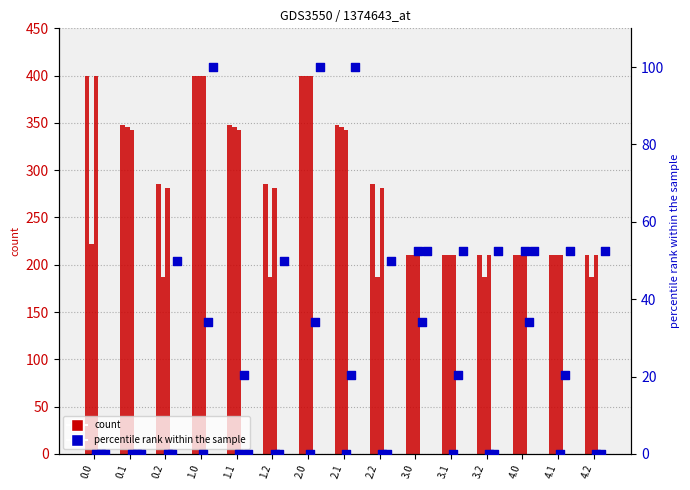

Is the value of col_6 at 4.1 greater than the value of col_2 at 3.1?

No